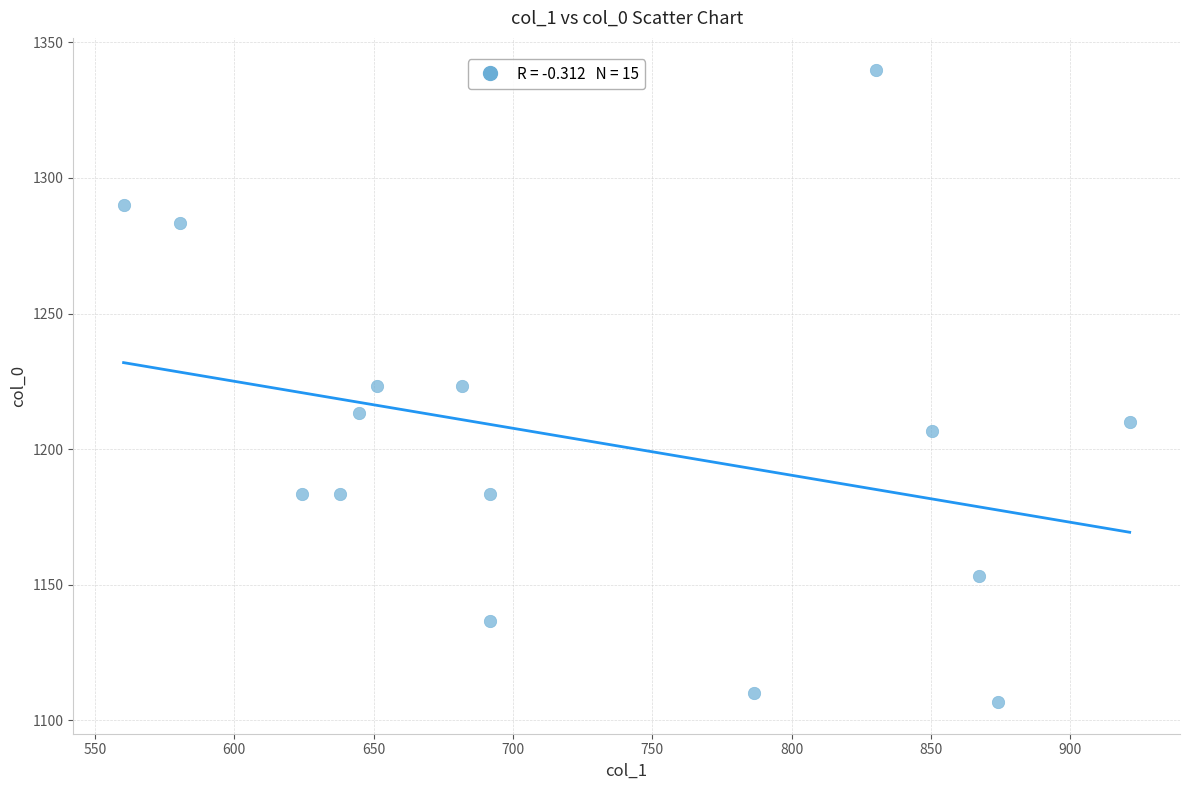

What is the range of Y values (max minus min)?

233.3